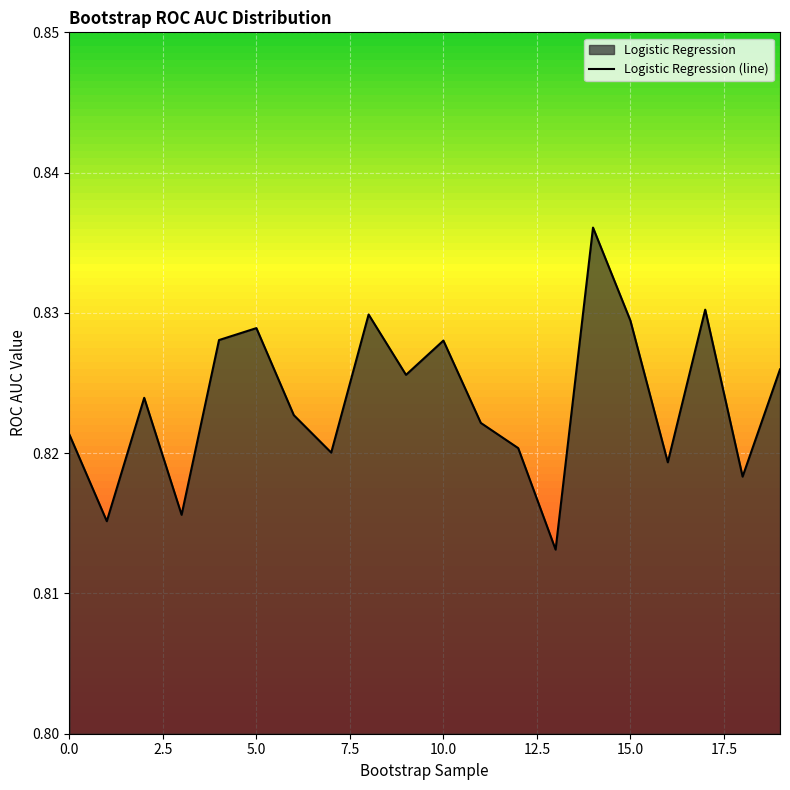

Rank the categories by value from highest to lowest.

14, 17, 8, 15, 5, 4, 10, 19, 9, 2, 6, 11, 0, 12, 7, 16, 18, 3, 1, 13